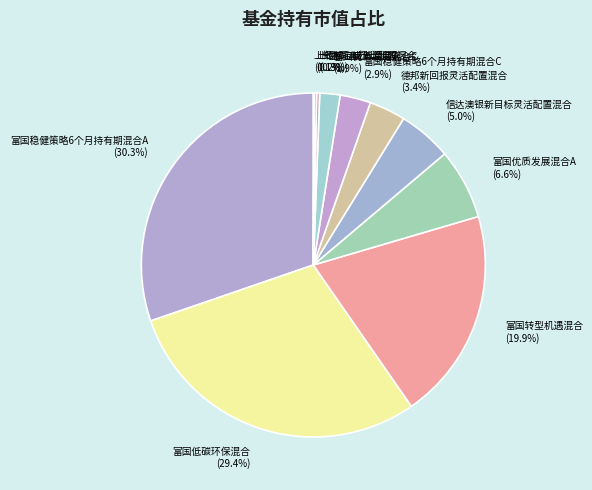

Which category has the biggest portion of the pie?

富国稳健策略6个月持有期混合A